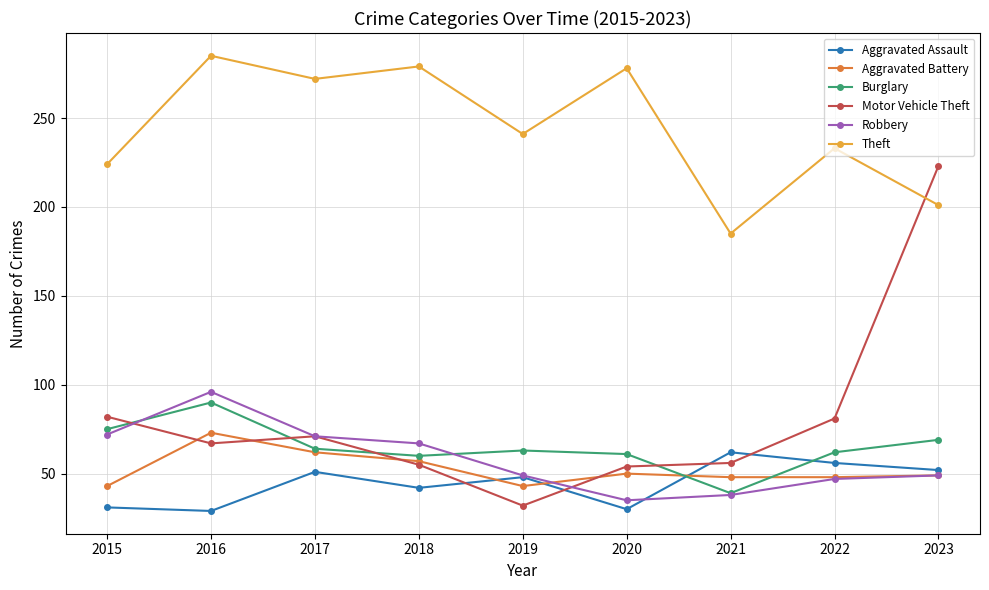

What value does the Aggravated Battery series have at 2021, to the nearest 5?

50